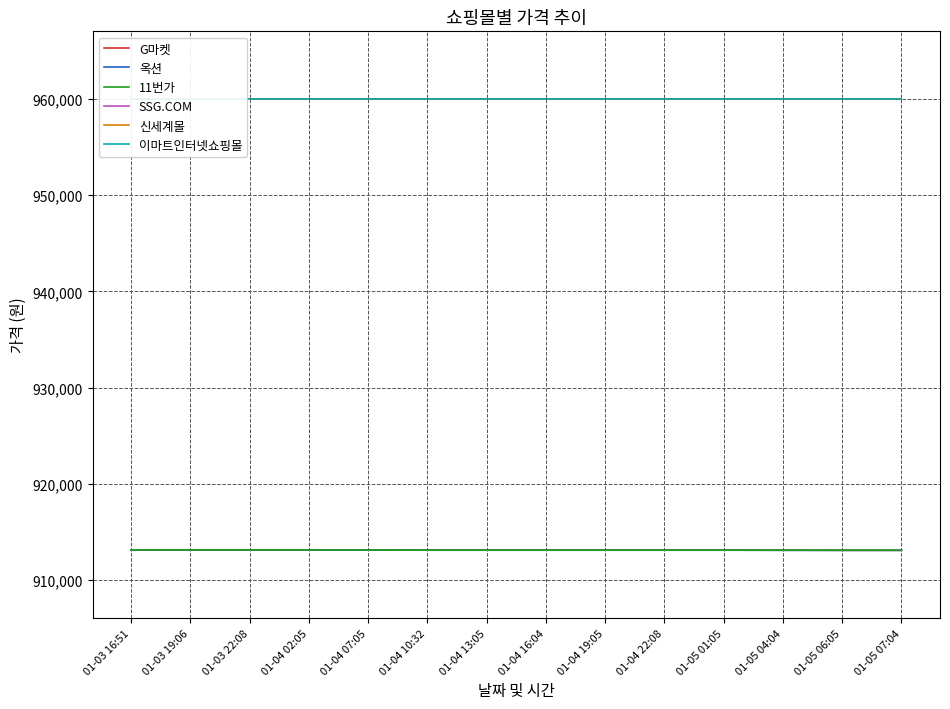

Which series has the largest range (max minus min)?

G마켓